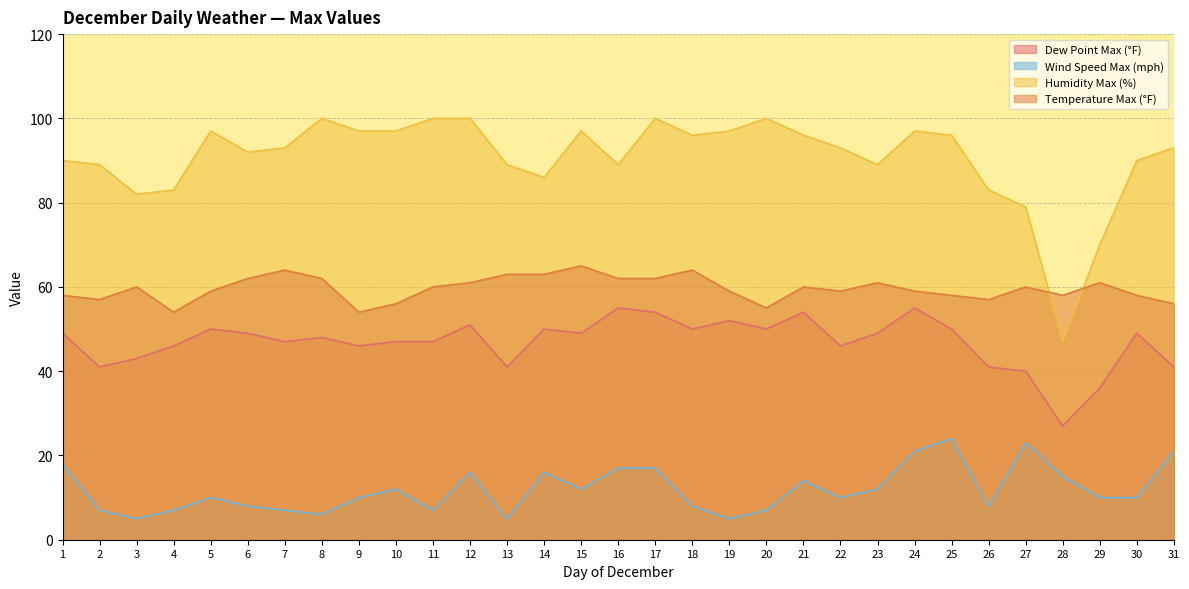

At which category is the sum across all series the highest?

17